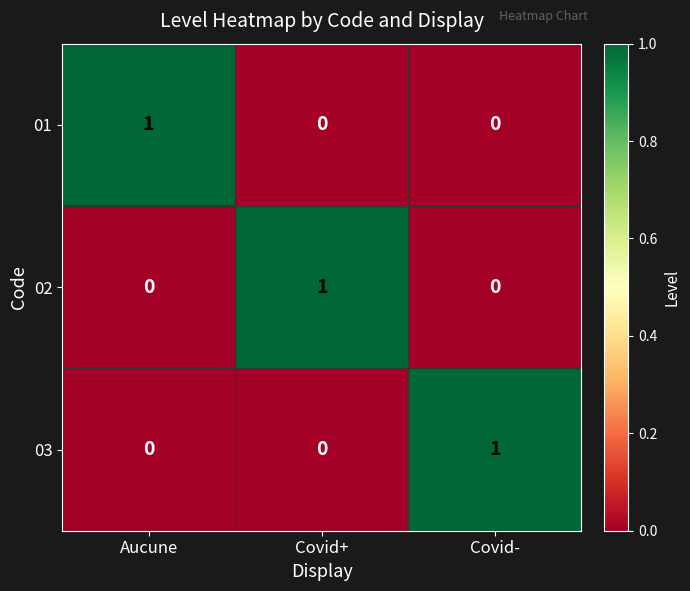

At which label does 03 reach its peak?

Covid-